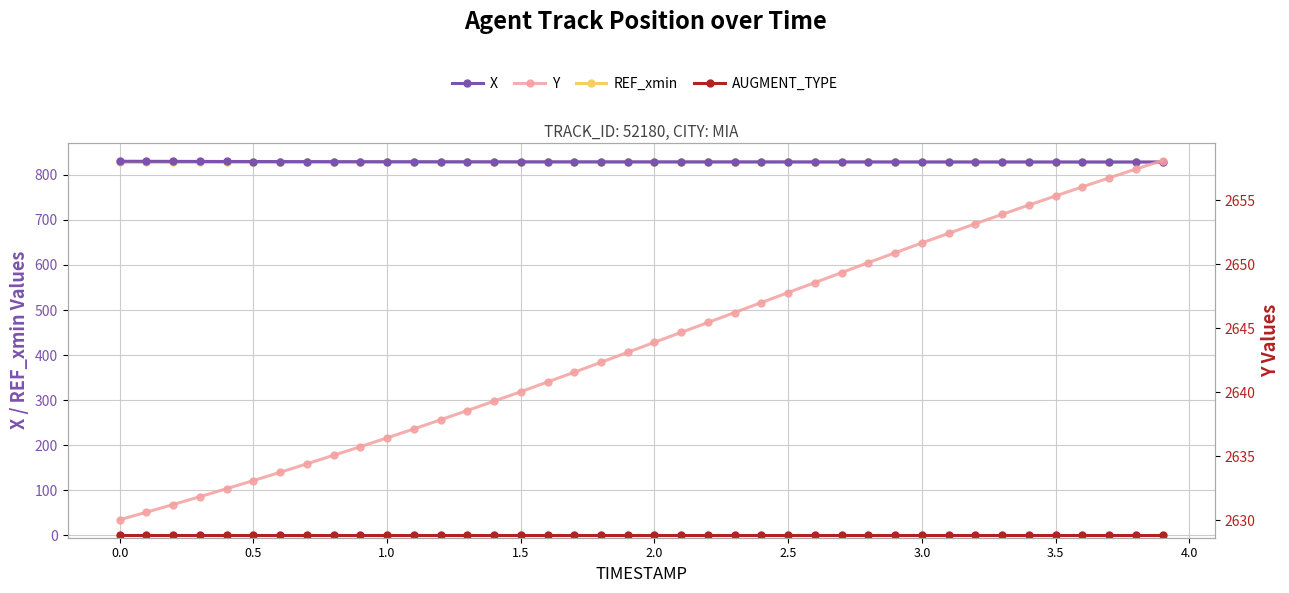

True or false: Y has a value of 4037.6 at 39.

False